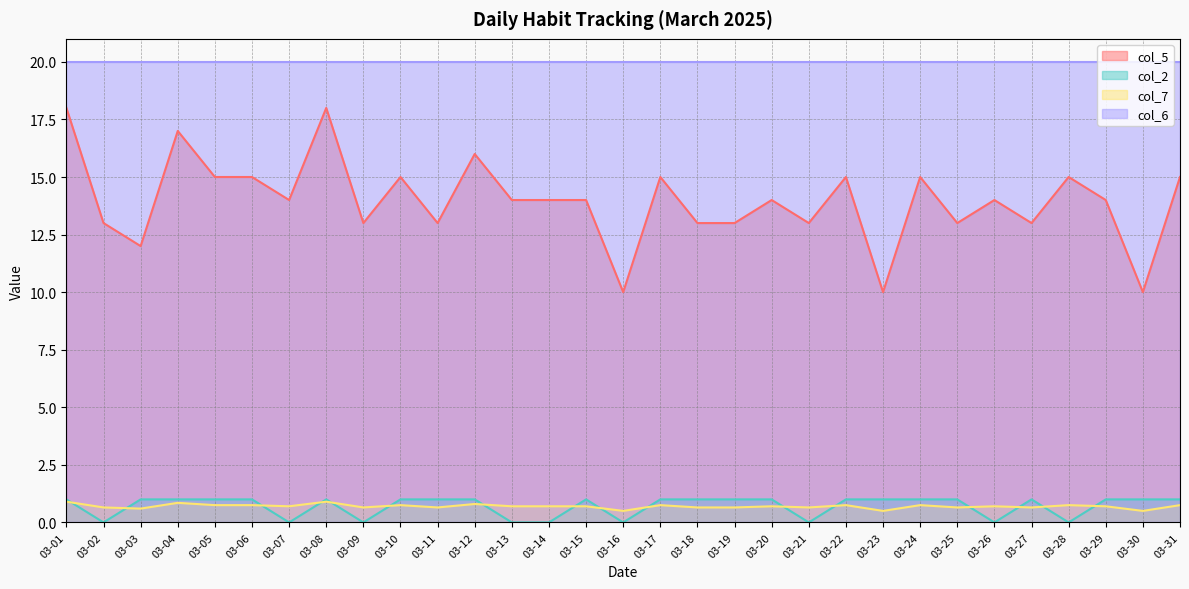

The value of col_5 at 03-11 is 3.5. True or false?

False